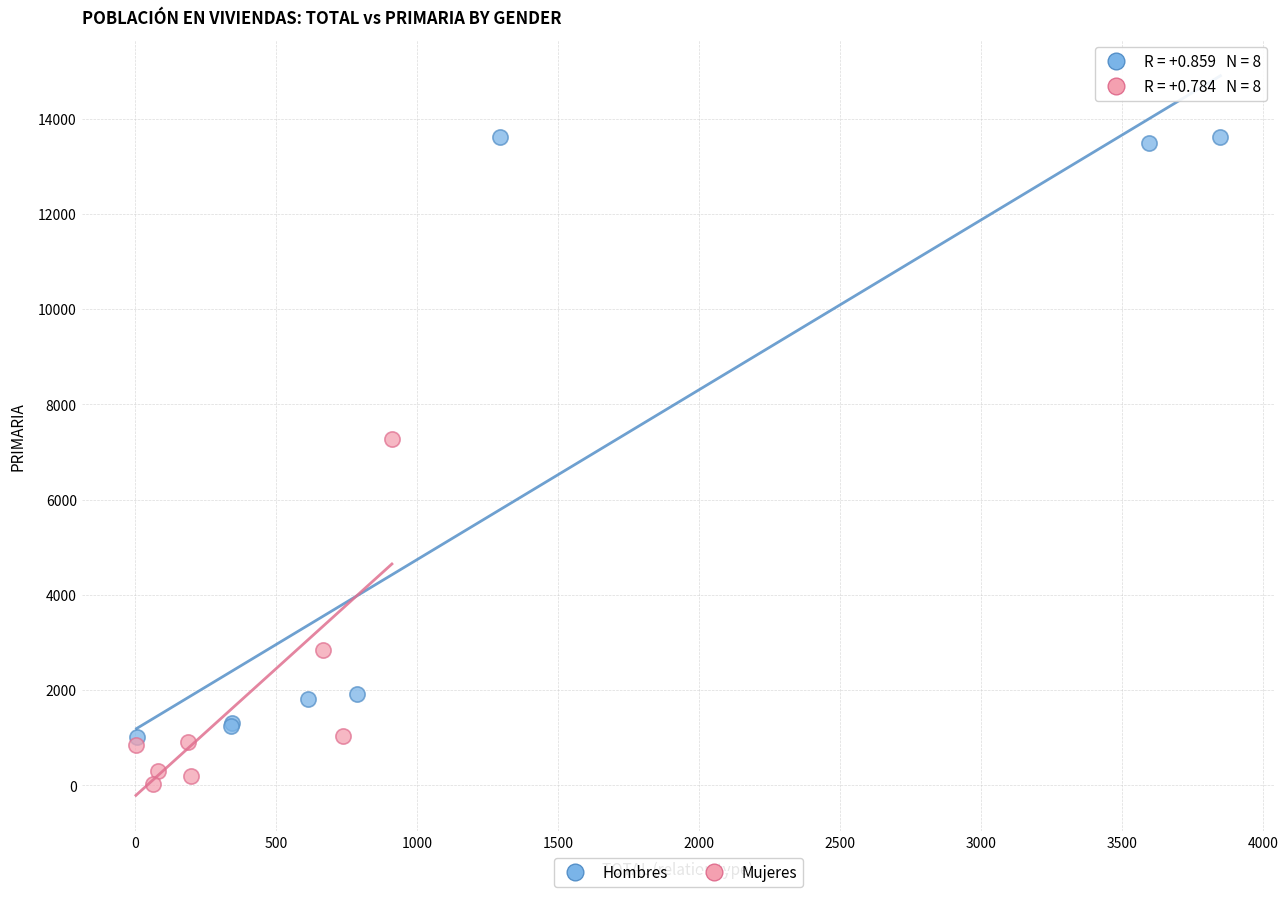

Which series contains the lowest Y value?

Mujeres